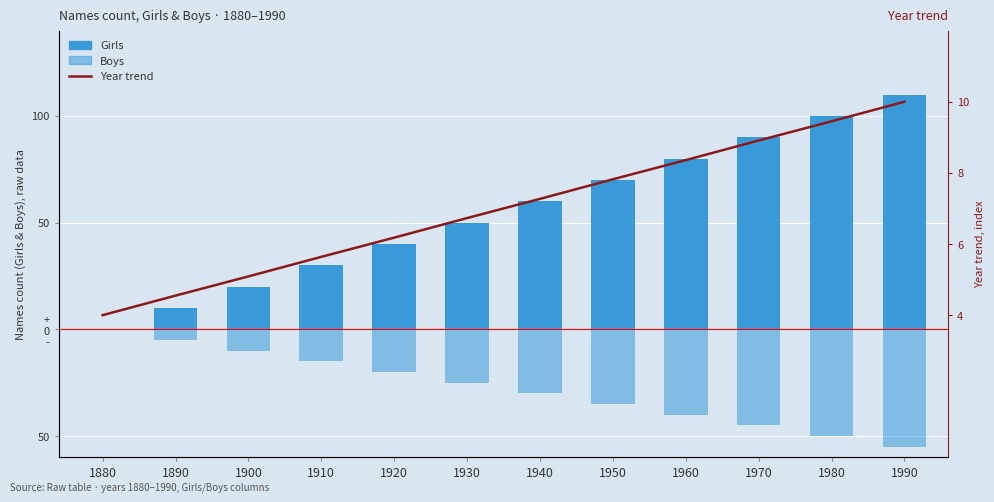

How many values in the Boys series exceed -25?

5